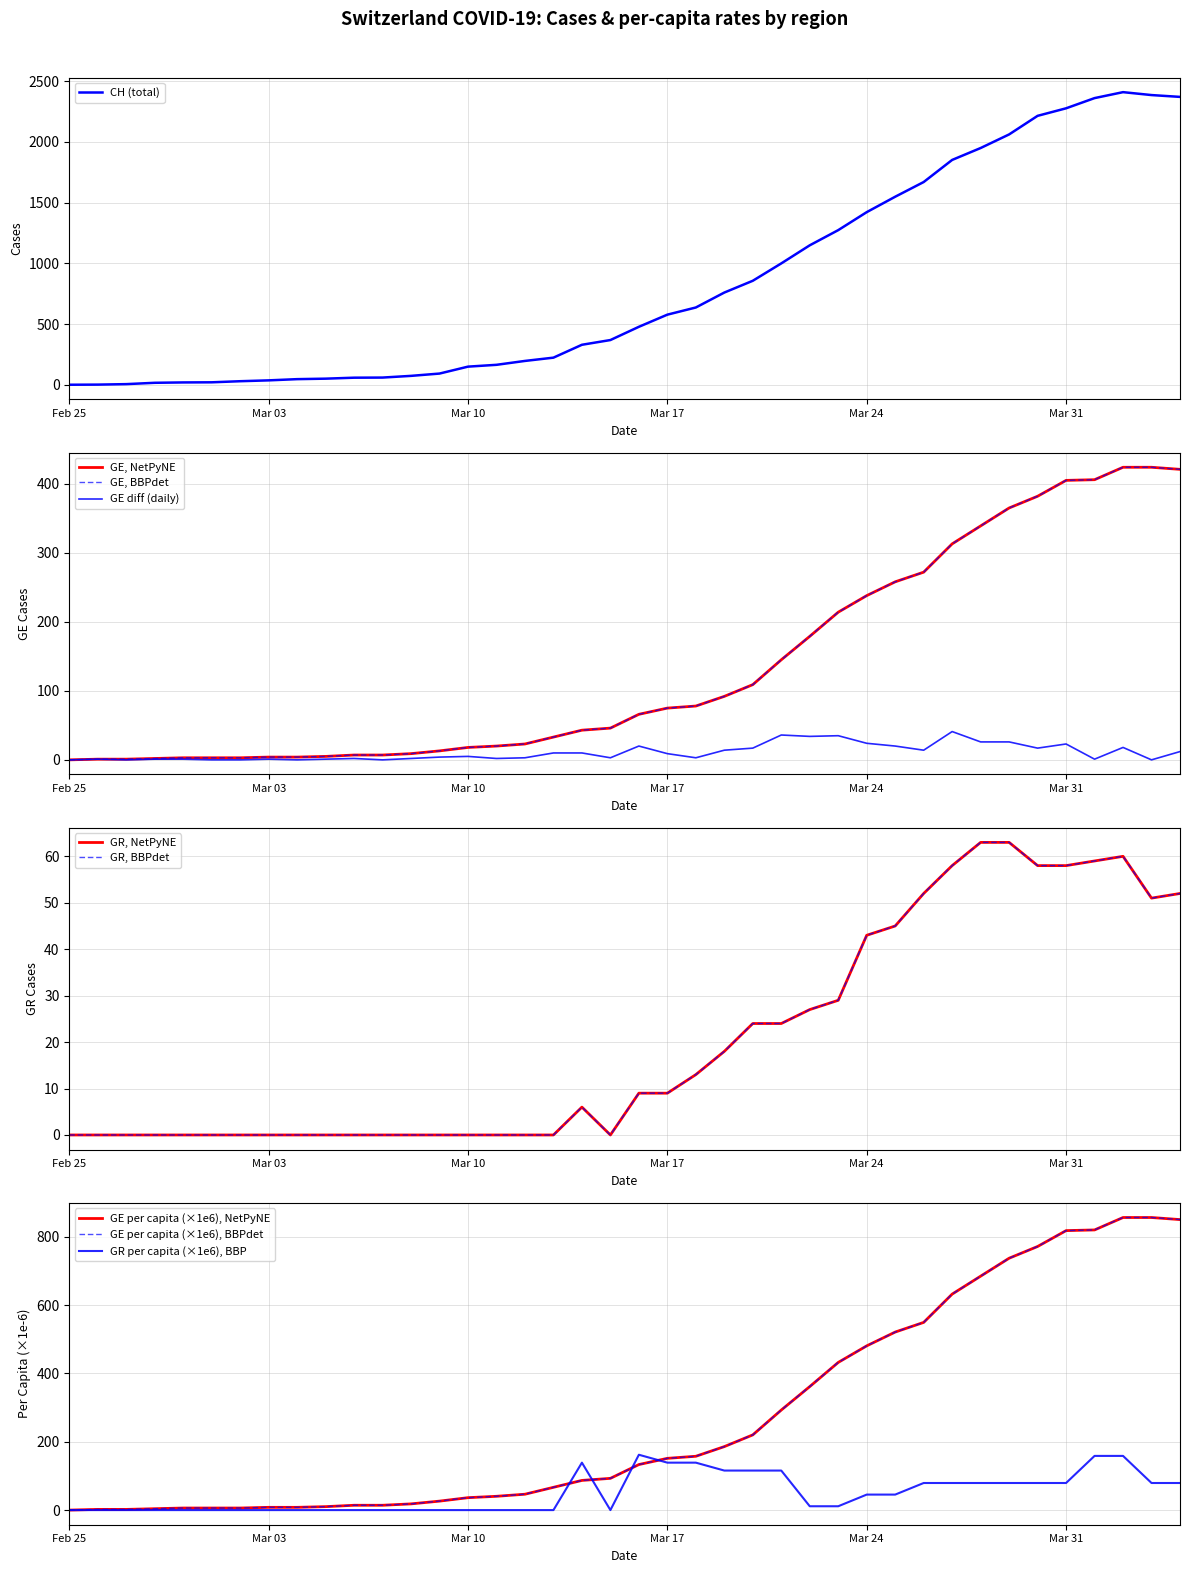

Does the chart display data point markers on the line(s)?

No